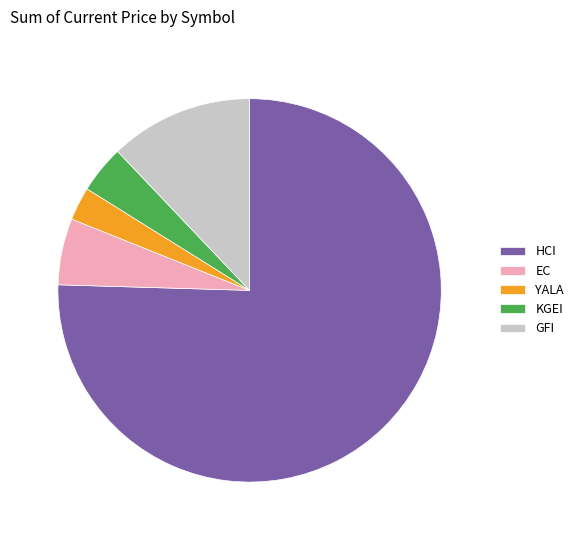

Is it true that KGEI is 4% of the pie?

True